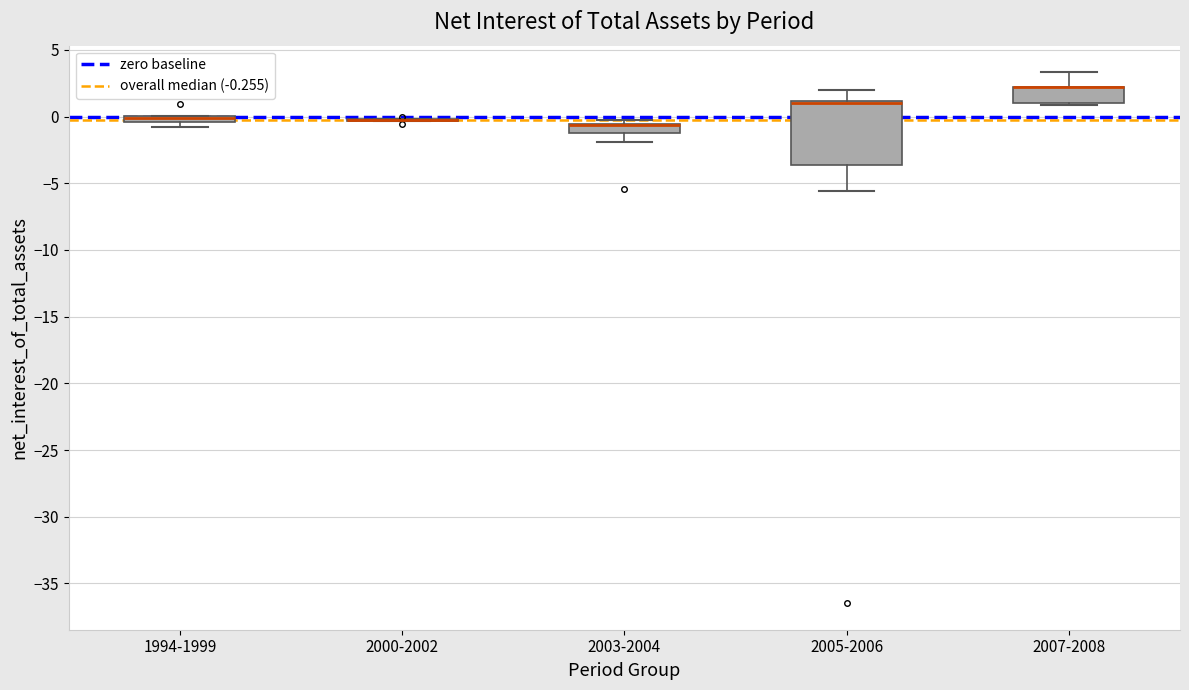

Where is the upper edge of the box for 2003-2004 on the y-axis? The values are not printed on the chart, so give them approximately, as read against the axis.

-0.5